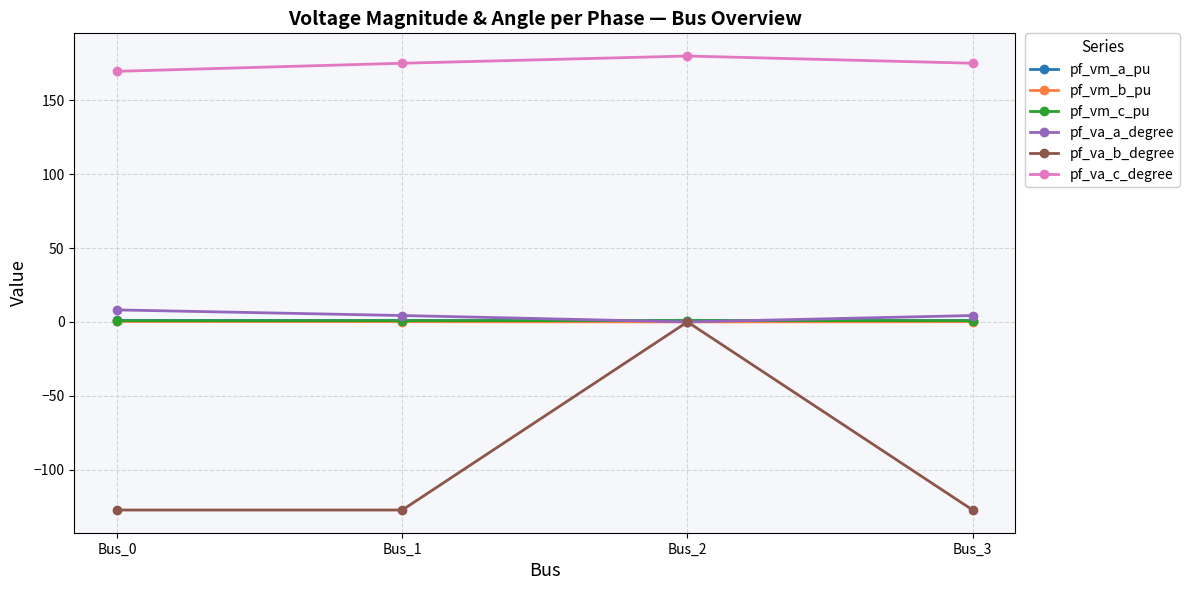

True or false: pf_va_c_degree and pf_vm_b_pu intersect in this chart.

False